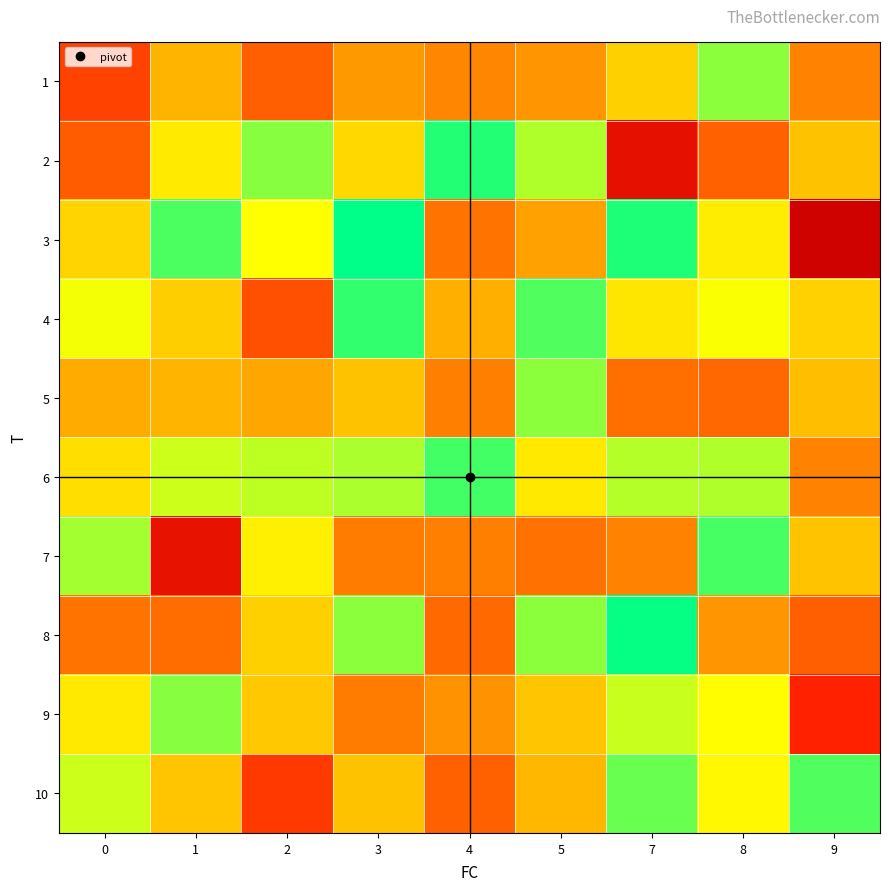

What is the difference between the highest and lowest values at 3?

5.0